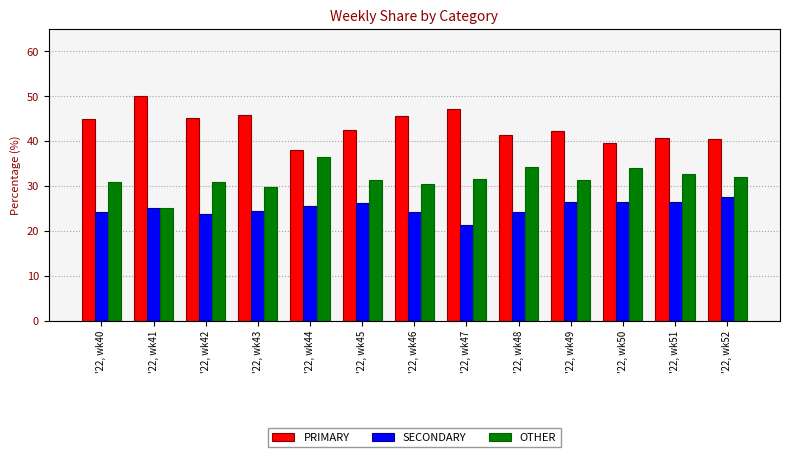

What is the value of the SECONDARY bar at the 12th from the left?

26.5